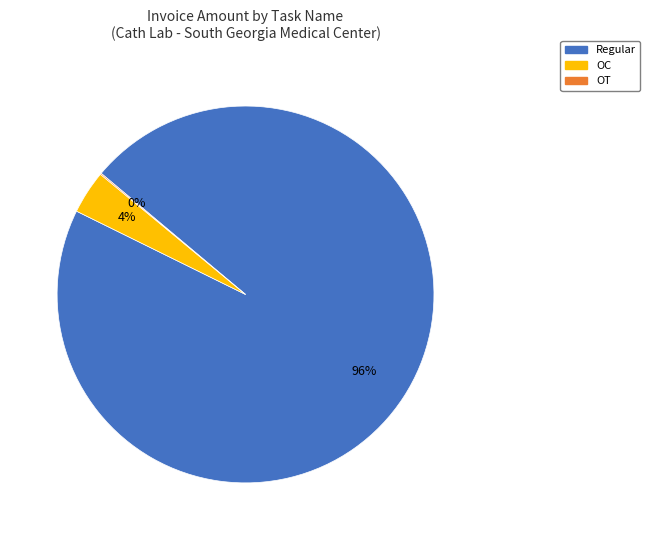

Does any single category account for the majority?

Yes